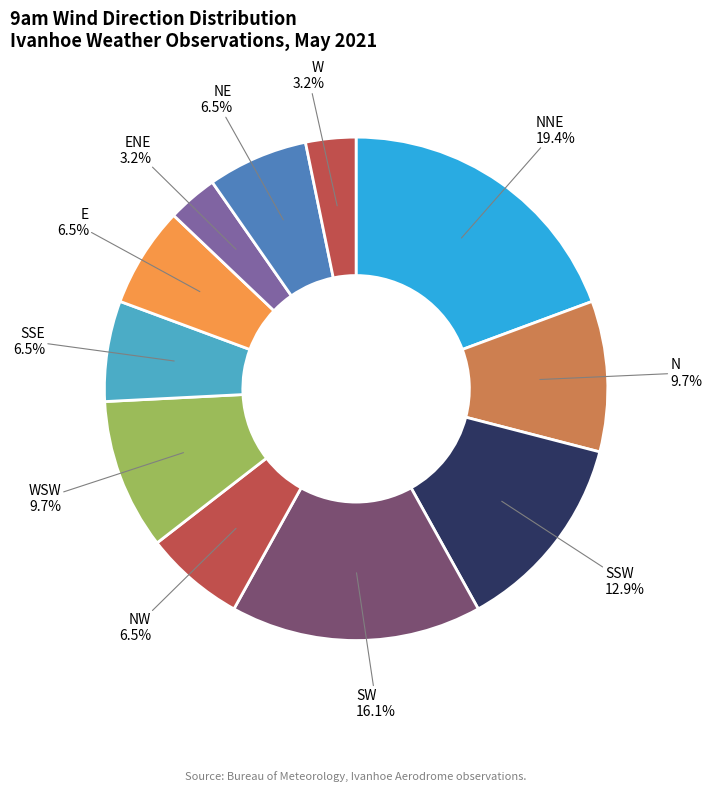

To the nearest percent, what percentage of the pie is NNE?

19%